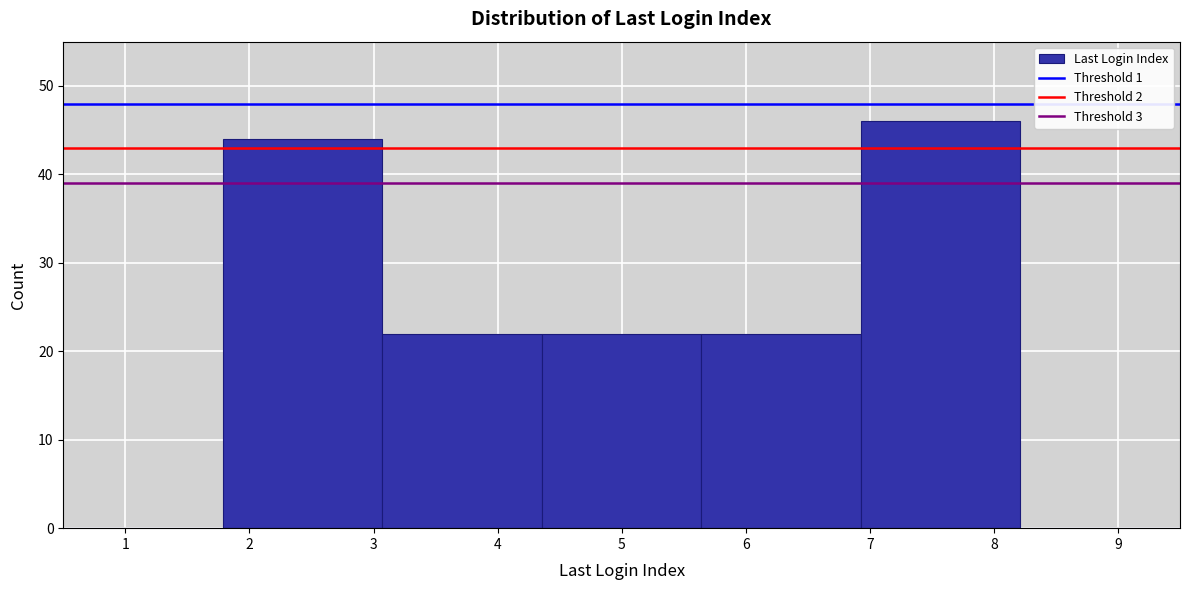

Reading left to right, transcribe this chart: for each bar, give the range it covers on the x-axis and its height. Neither the bar edges nor the heights are printed on the chart, so give them approximately, as read against the axes.

0.5 to 1.8: 0
1.8 to 3.1: 44
3.1 to 4.4: 22
4.4 to 5.6: 22
5.6 to 6.9: 22
6.9 to 8.2: 46
8.2 to 9.5: 0